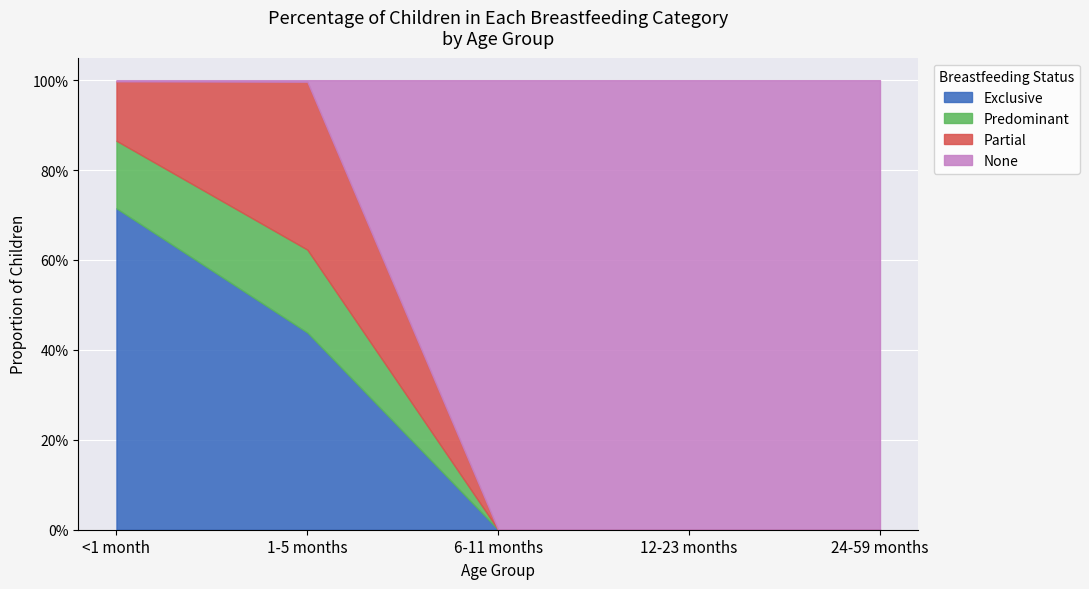

The value of Exclusive at 6-11 months is -0.5. True or false?

False